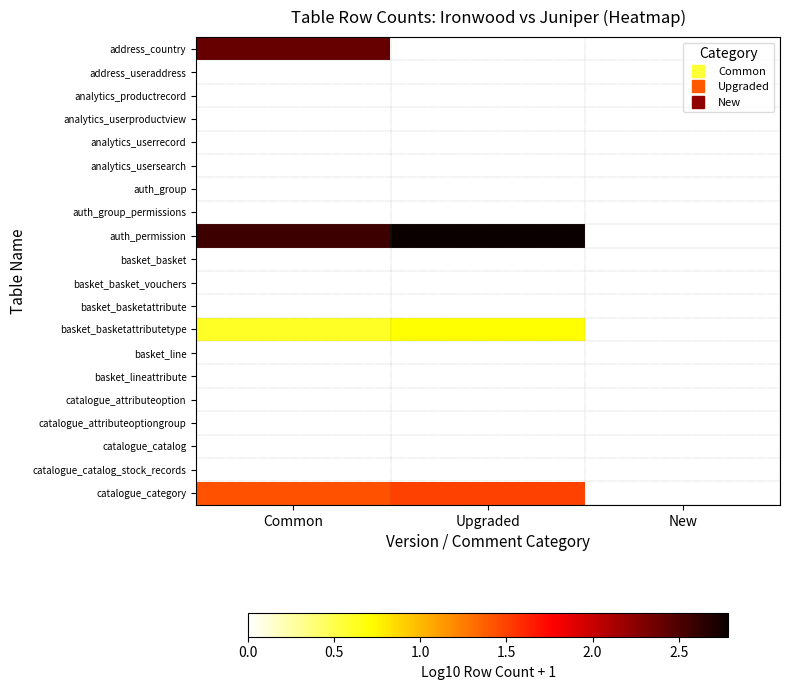

At Upgraded, list the series in order from smallest to largest.

address_country, address_useraddress, analytics_productrecord, analytics_userproductview, analytics_userrecord, analytics_usersearch, auth_group, auth_group_permissions, basket_basket, basket_basket_vouchers, basket_basketattribute, basket_line, basket_lineattribute, catalogue_attributeoption, catalogue_attributeoptiongroup, catalogue_catalog, catalogue_catalog_stock_records, basket_basketattributetype, catalogue_category, auth_permission